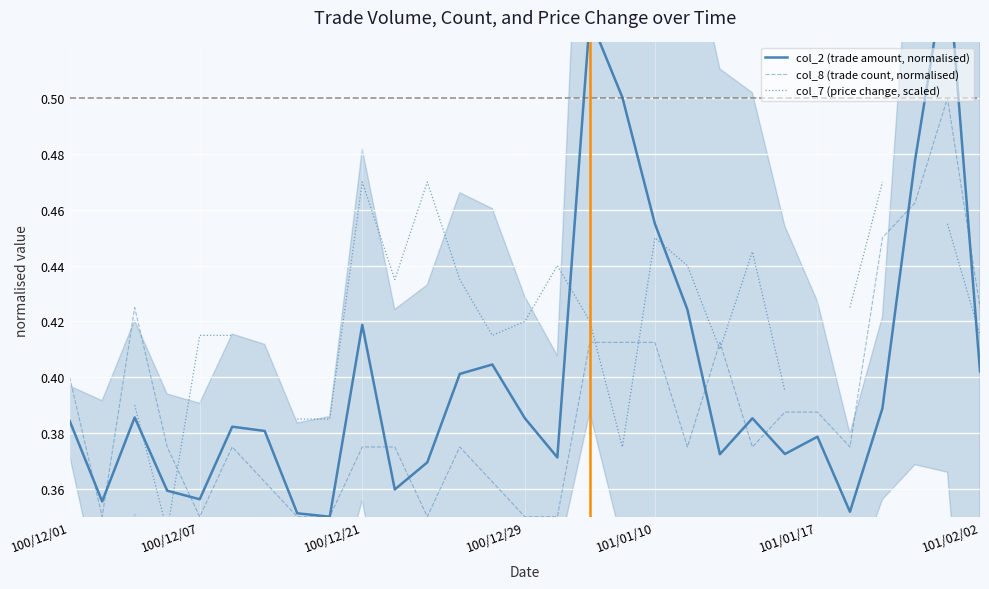

Which category has the lowest value across all series?

100/12/29